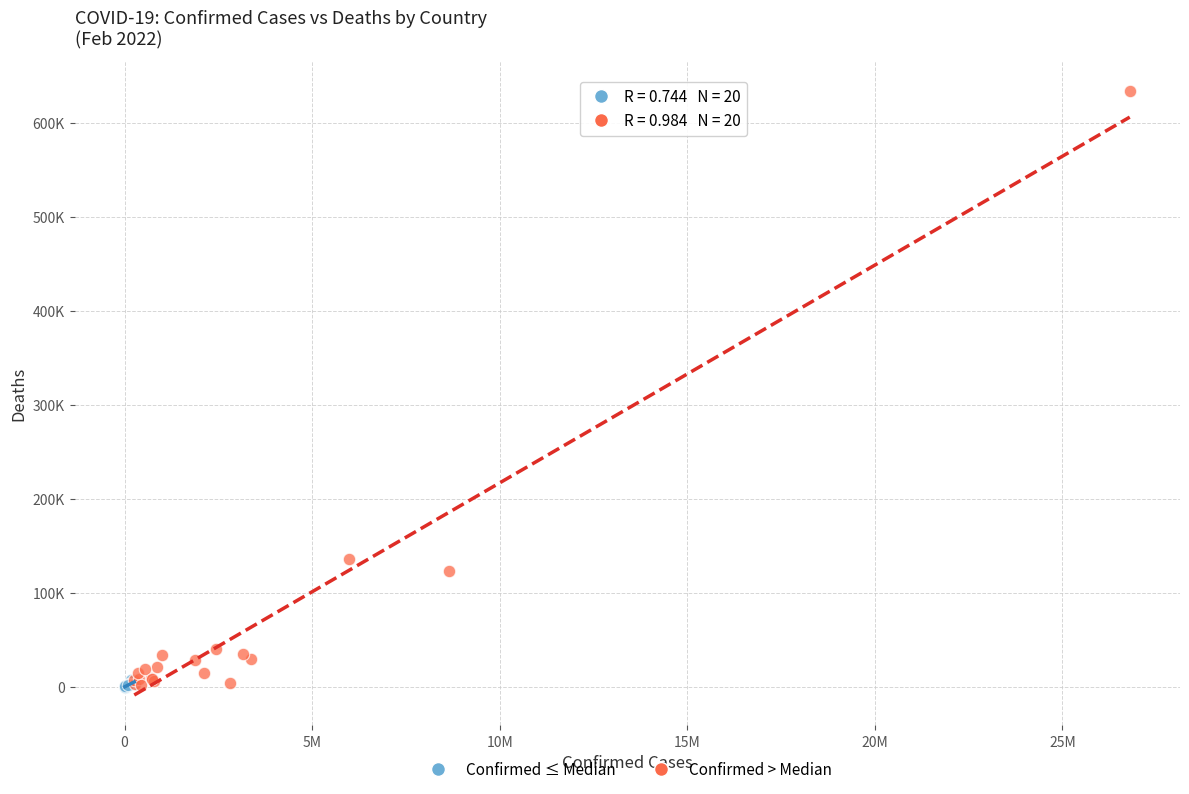

What are all the series names shown in the legend?

Confirmed ≤ Median, Confirmed > Median